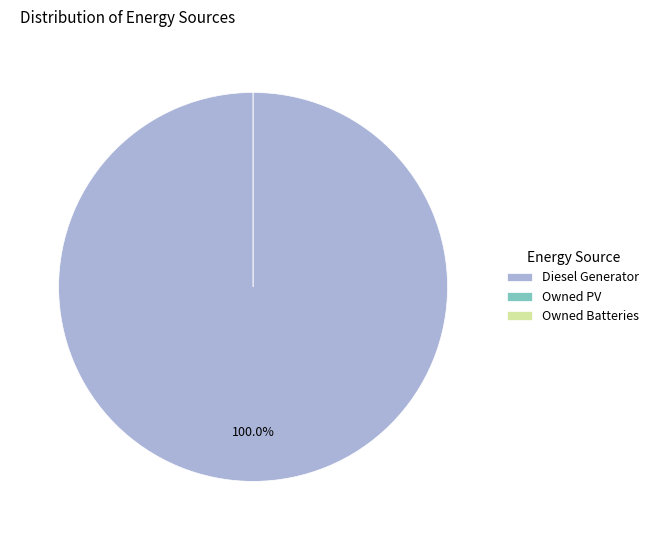

How many segments does this pie chart have?

3